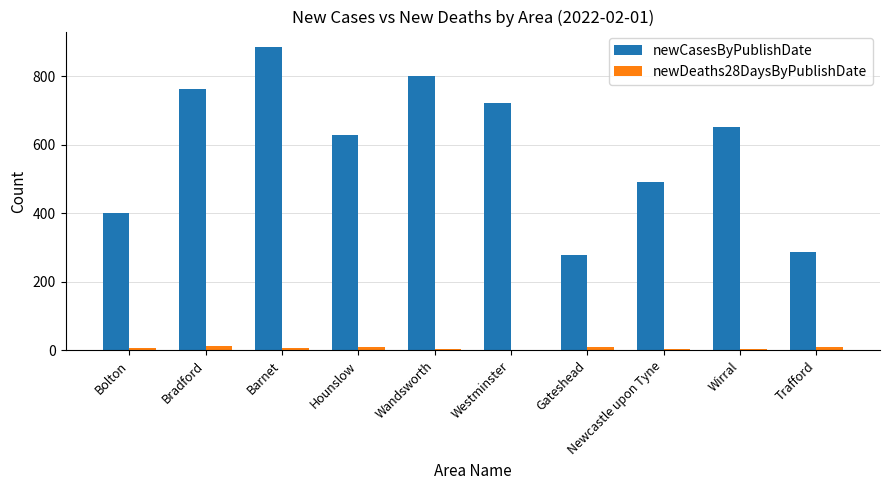

At which category is the sum across all series the highest?

Barnet